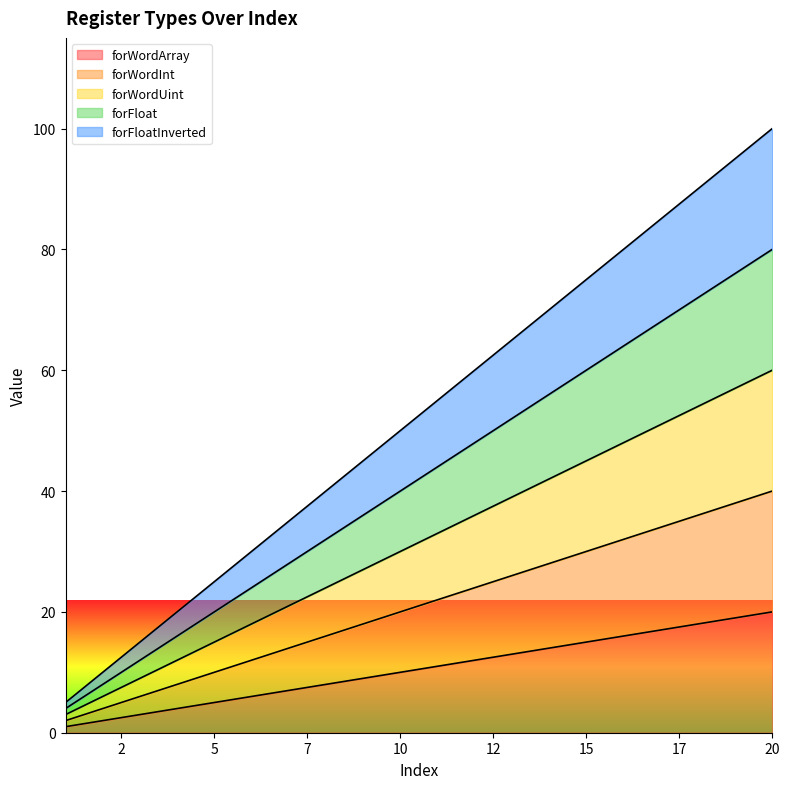

The forWordInt series shows 26 at 13. True or false?

True